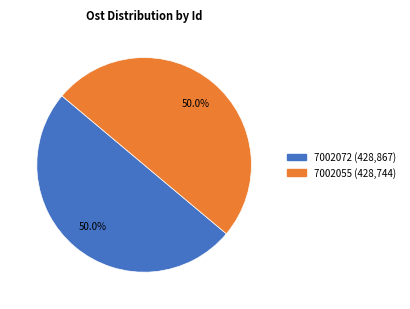

Approximately how many times larger is the value at 7002055 compared to 7002072?

1.0